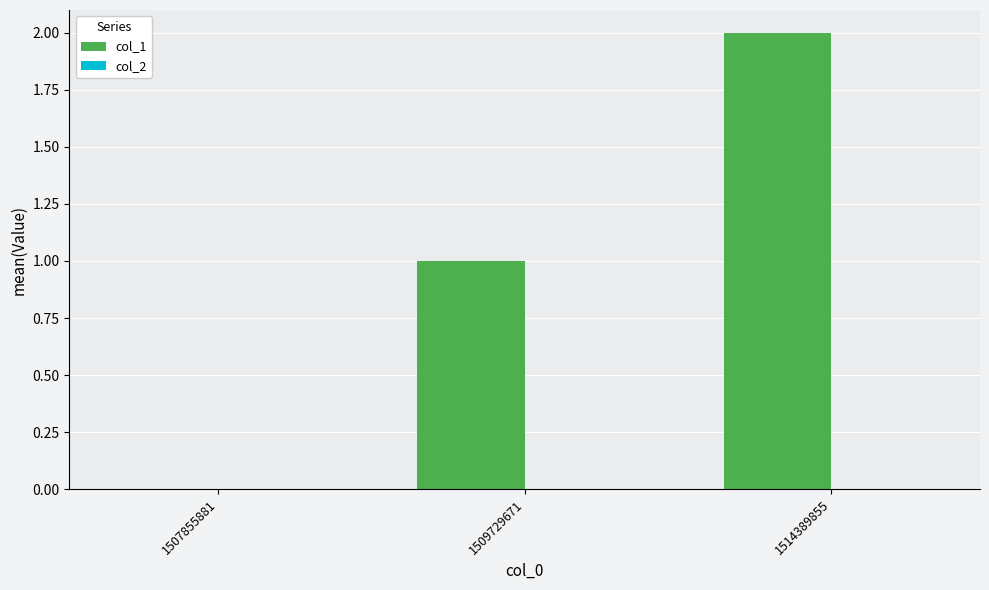

True or false: the data shows 2 at 1514389855.

True